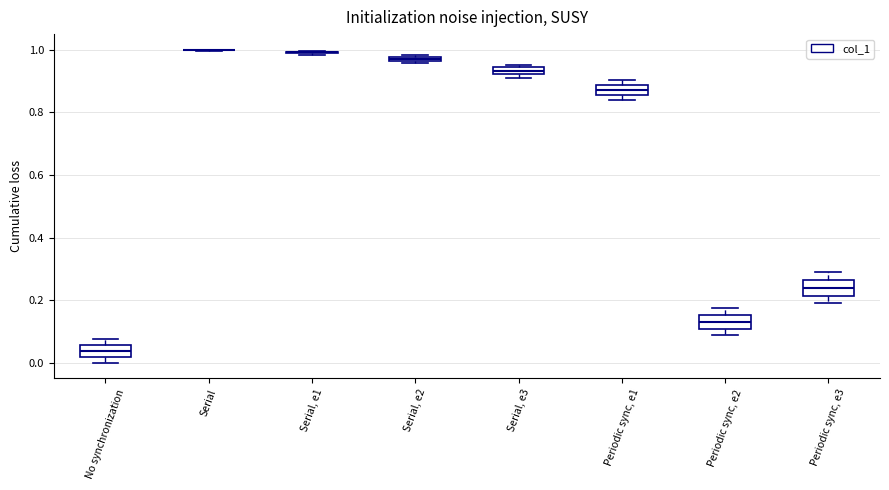

Where is the upper edge of the box for Periodic sync, e1 on the y-axis? The values are not printed on the chart, so give them approximately, as read against the axis.

0.88